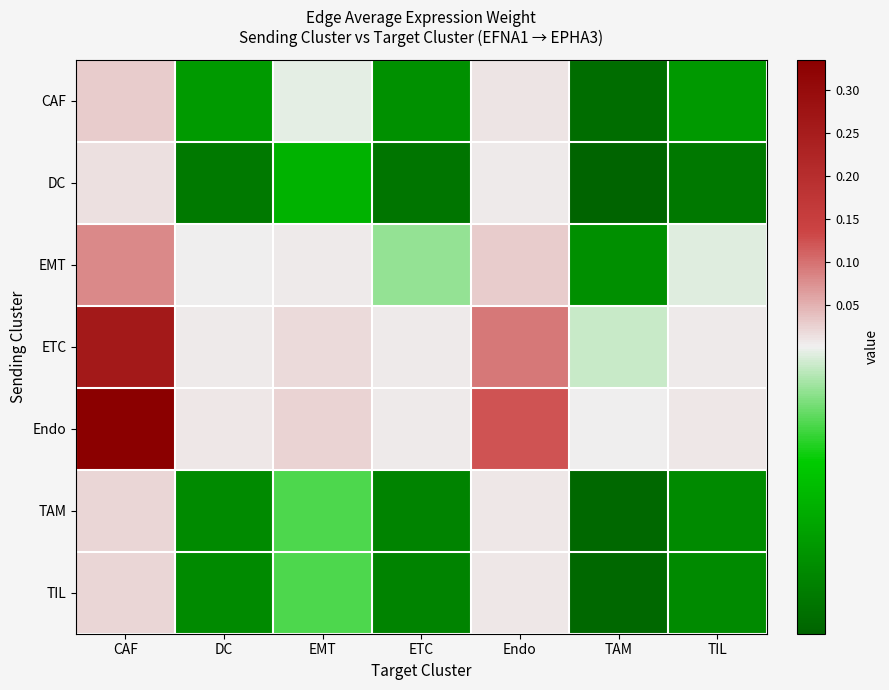

Reading right to left, transcribe all the data shown in this chart.

CAF: TIL=0.0	TAM=0.0	Endo=0.0	ETC=0.0	EMT=0.0	DC=0.0	CAF=0.0
DC: TIL=0.0	TAM=0.0	Endo=0.0	ETC=0.0	EMT=0.0	DC=0.0	CAF=0.0
EMT: TIL=0.0	TAM=0.0	Endo=0.0	ETC=0.0	EMT=0.0	DC=0.0	CAF=0.1
ETC: TIL=0.0	TAM=0.0	Endo=0.1	ETC=0.0	EMT=0.0	DC=0.0	CAF=0.3
Endo: TIL=0.0	TAM=0.0	Endo=0.1	ETC=0.0	EMT=0.0	DC=0.0	CAF=0.3
TAM: TIL=0.0	TAM=0.0	Endo=0.0	ETC=0.0	EMT=0.0	DC=0.0	CAF=0.0
TIL: TIL=0.0	TAM=0.0	Endo=0.0	ETC=0.0	EMT=0.0	DC=0.0	CAF=0.0